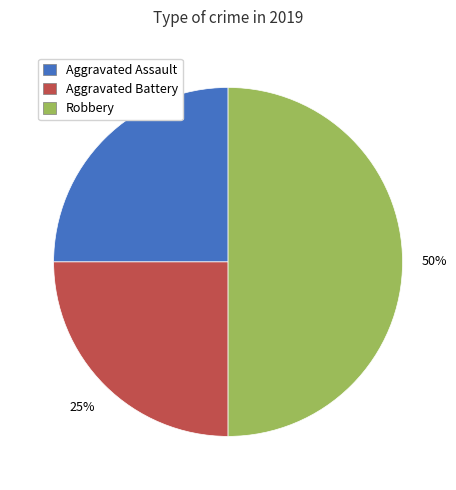

To the nearest percent, what percentage of the pie is Aggravated Assault?

25%